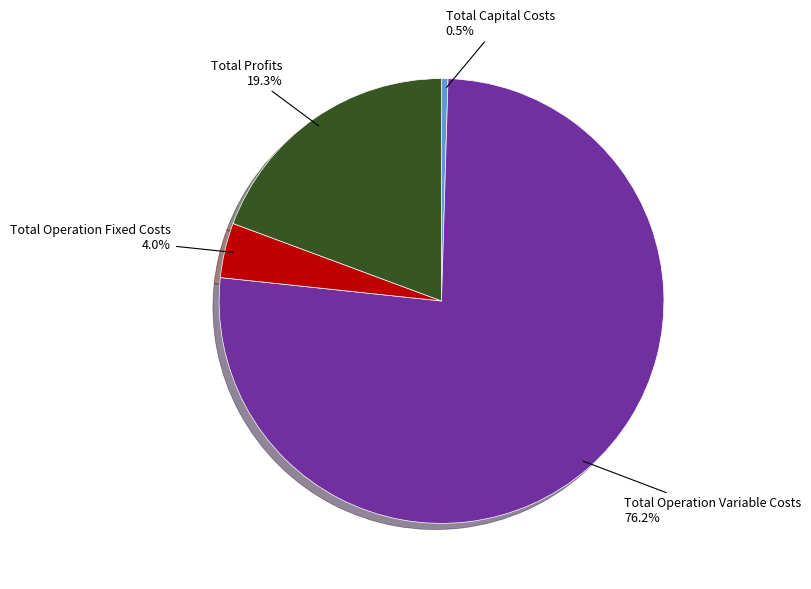

What portion of the pie excludes Total Operation Fixed Costs?

96.0%